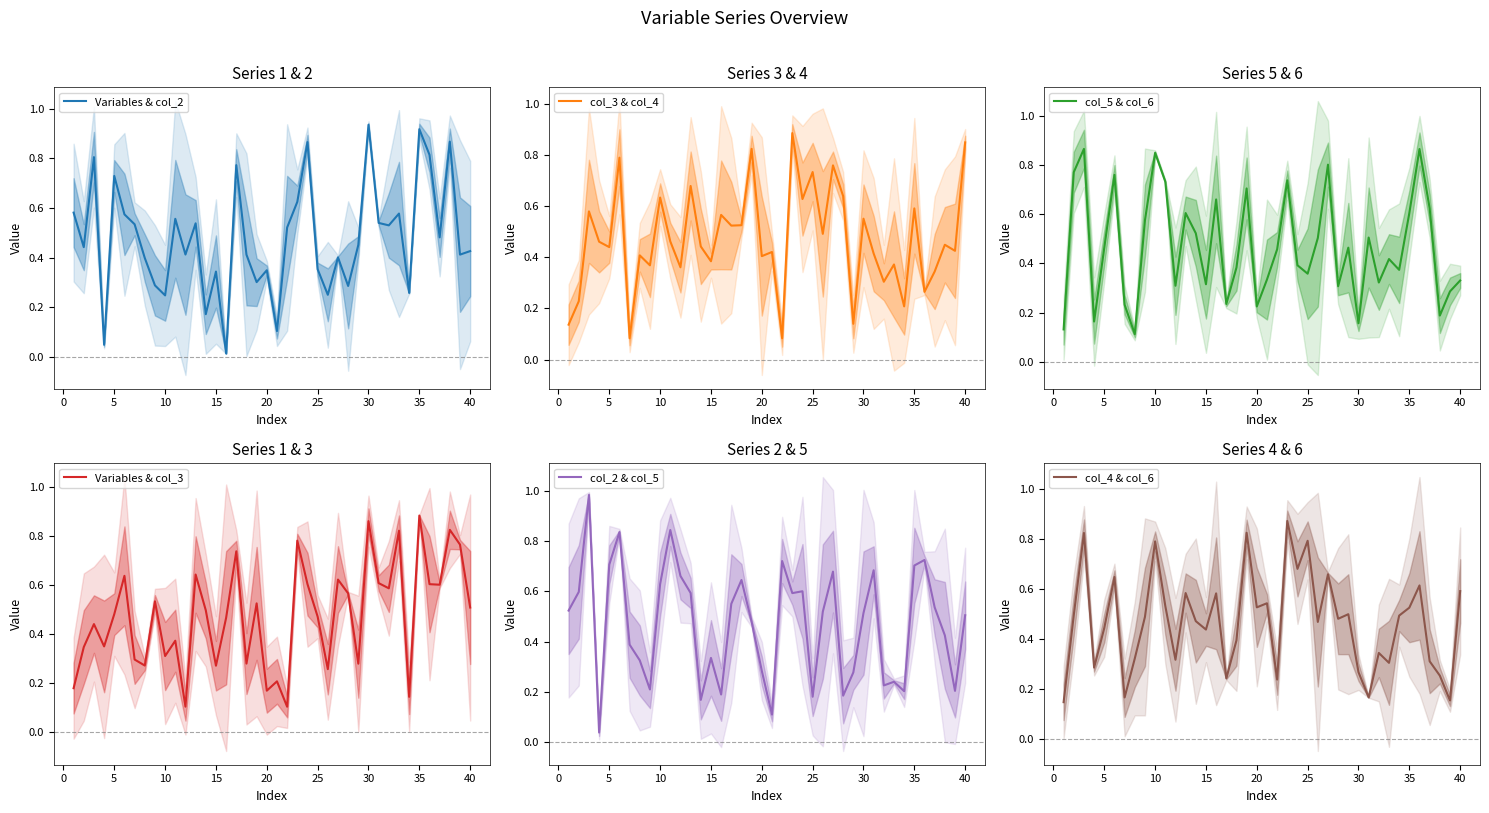

Is it true that Variables & col_3 equals 0.7 at 25?

False